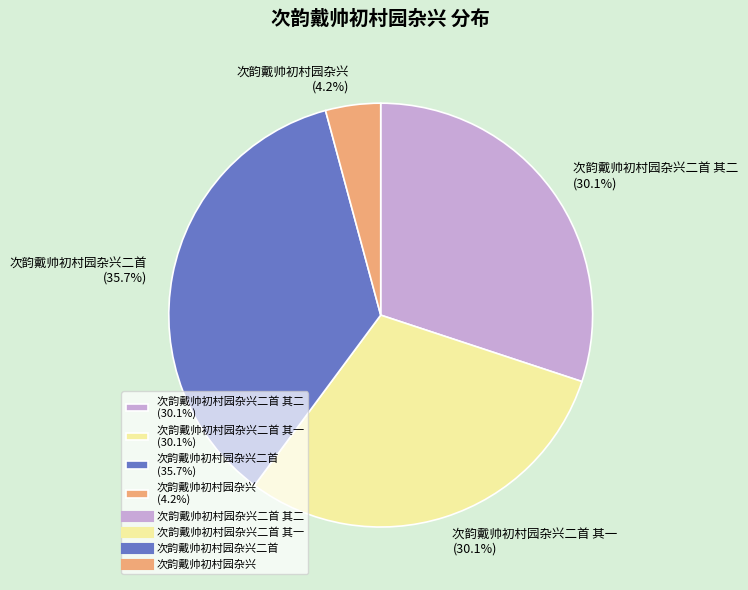

Which category has the smallest portion of the pie?

次韵戴帅初村园杂兴 (4.2%)